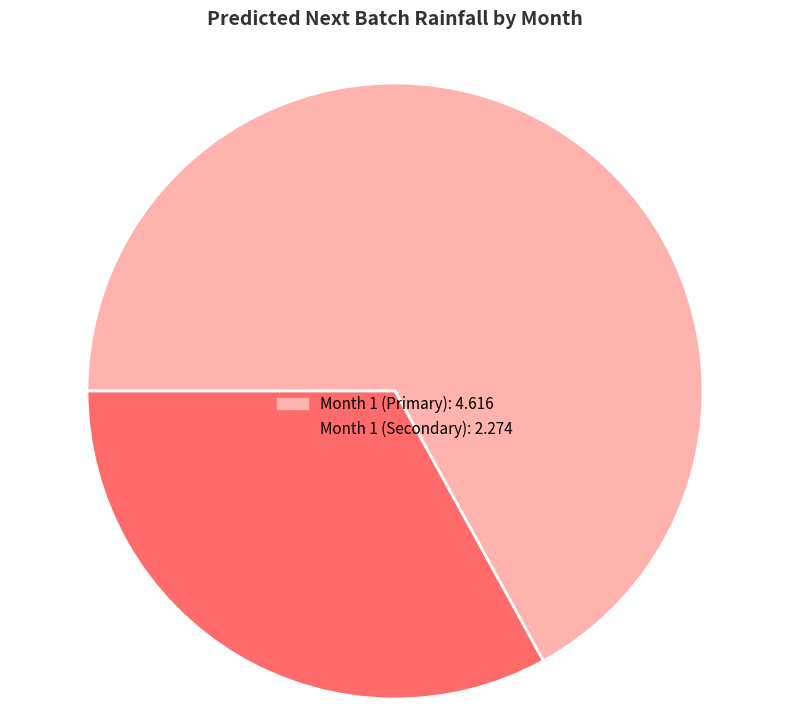

Is there a majority slice in this chart?

Yes